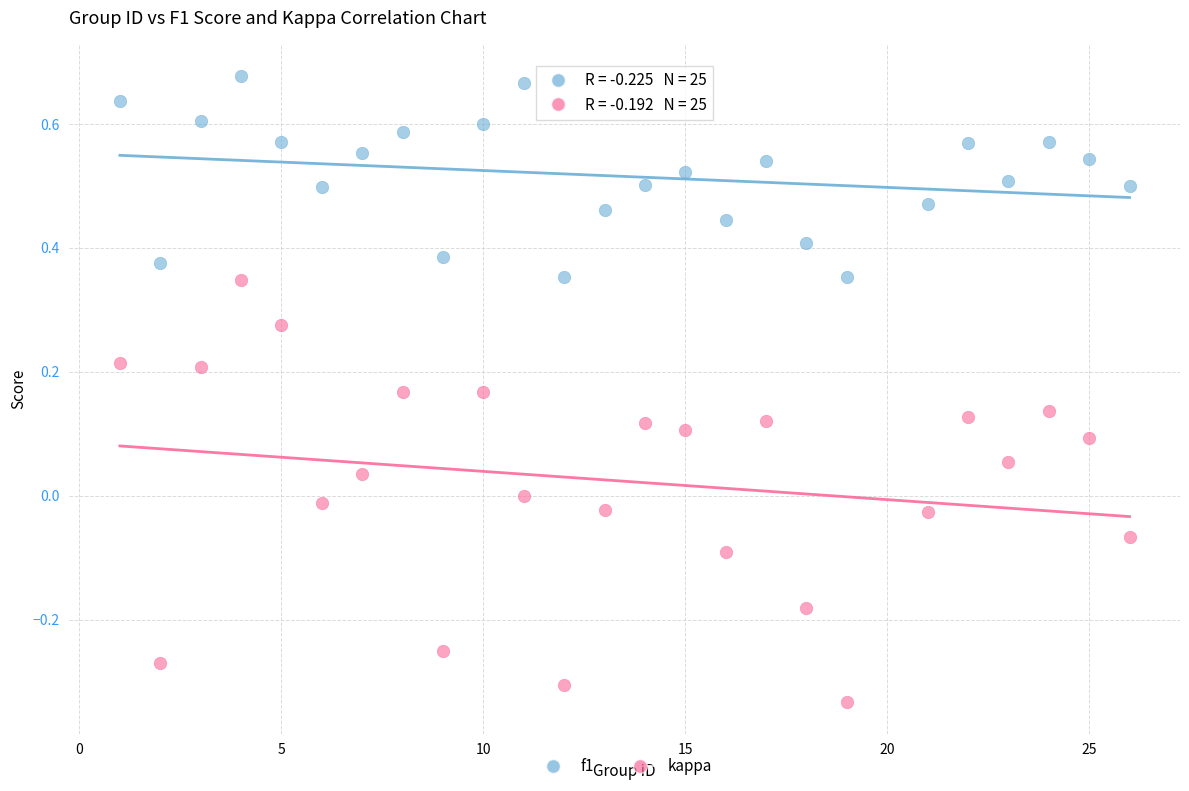

Which series contains the highest Y value?

f1